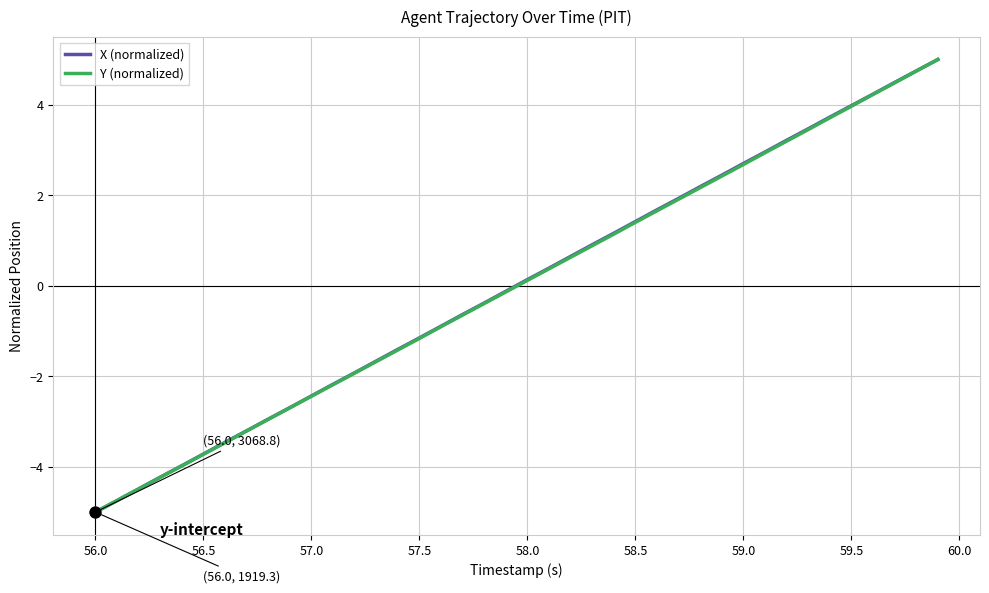

What is the minimum value shown in the chart?

-5.0